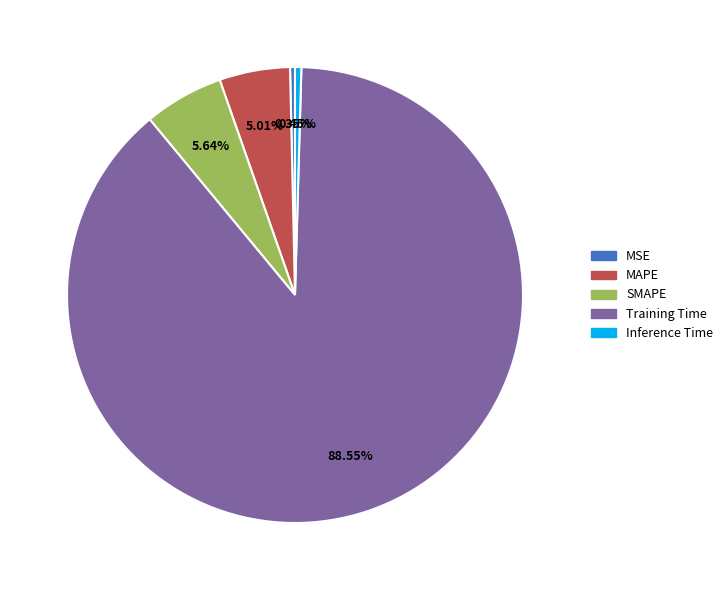

The Inference Time slice represents 0% of the pie. True or false?

True